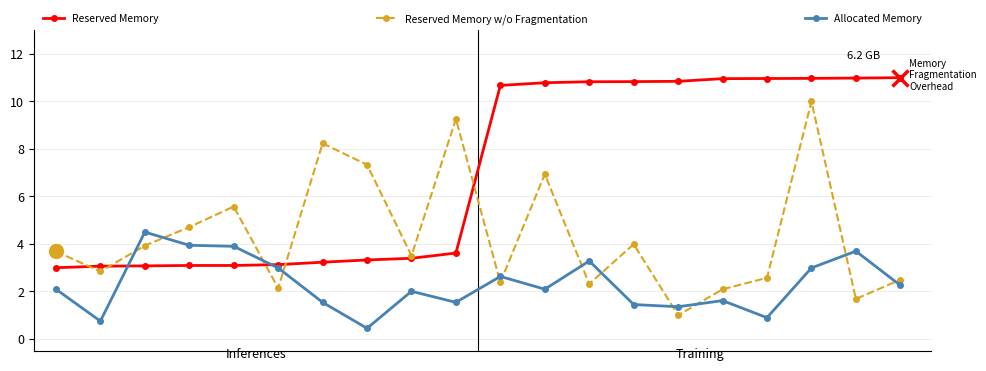

Which series has the widest spread of values?

Reserved Memory w/o Fragmentation